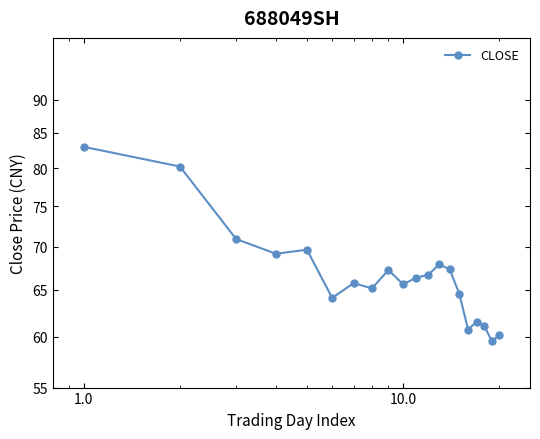

True or false: the data shows 90.0 at 19.

False